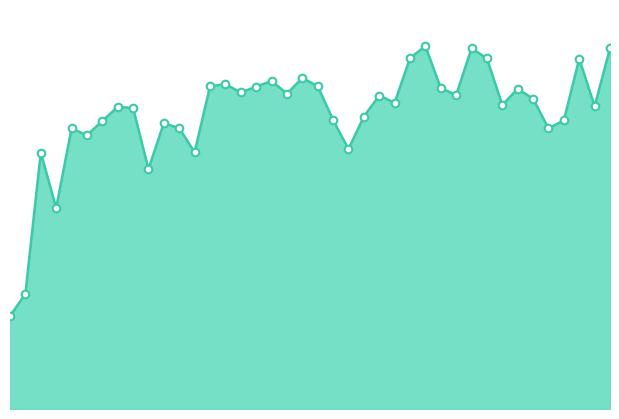

How many lines are shown in the chart?

1